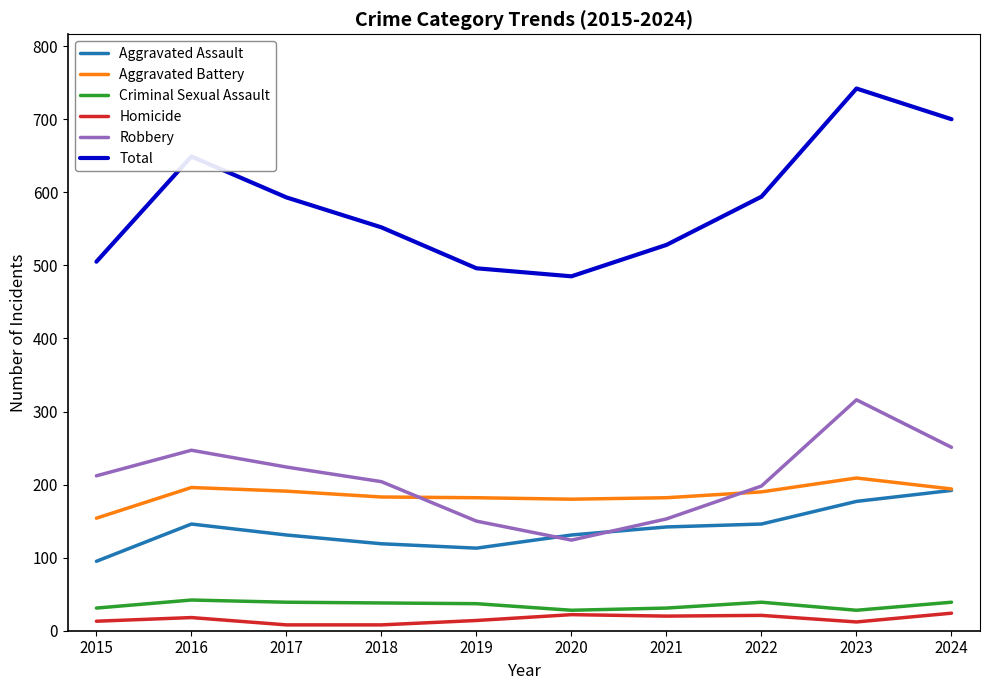

In Total, how many points are lower than both neighbors (excluding endpoints)?

1